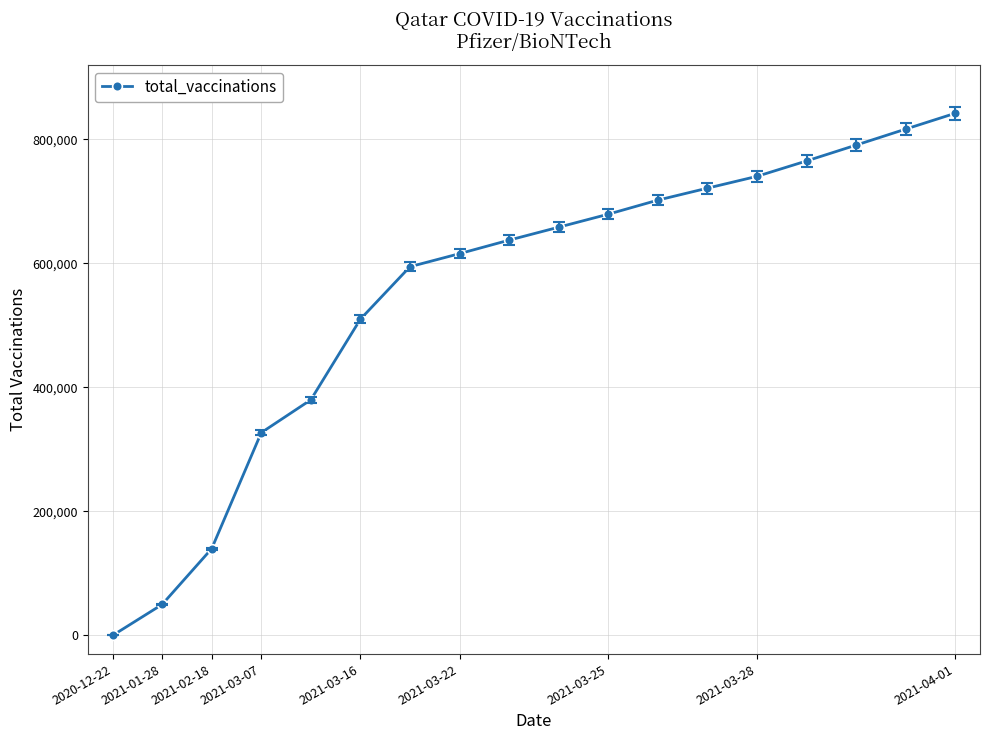

What is the maximum value shown in the chart?

842000